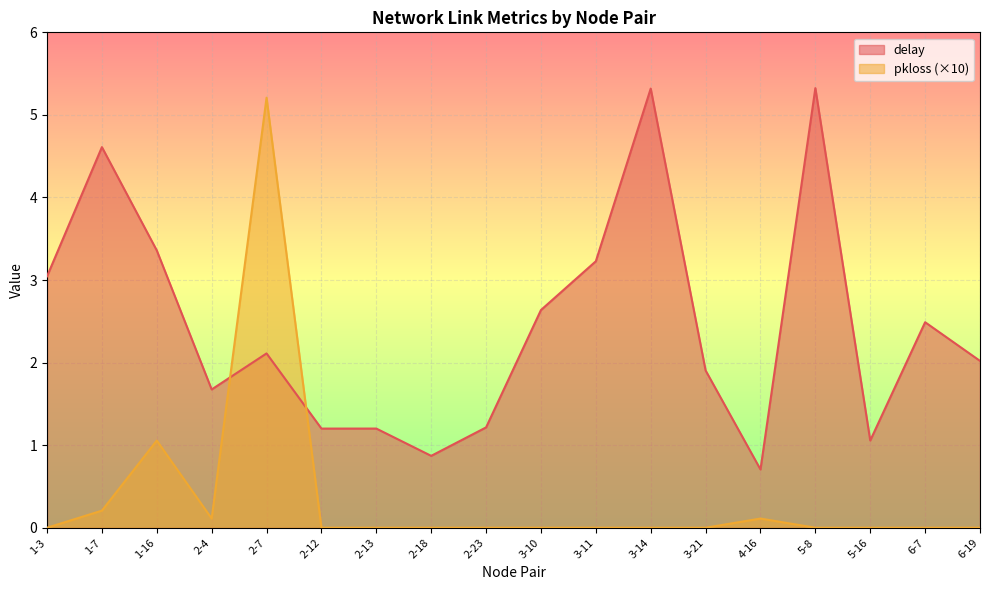

What is the total value across all series at 4-16?

0.8